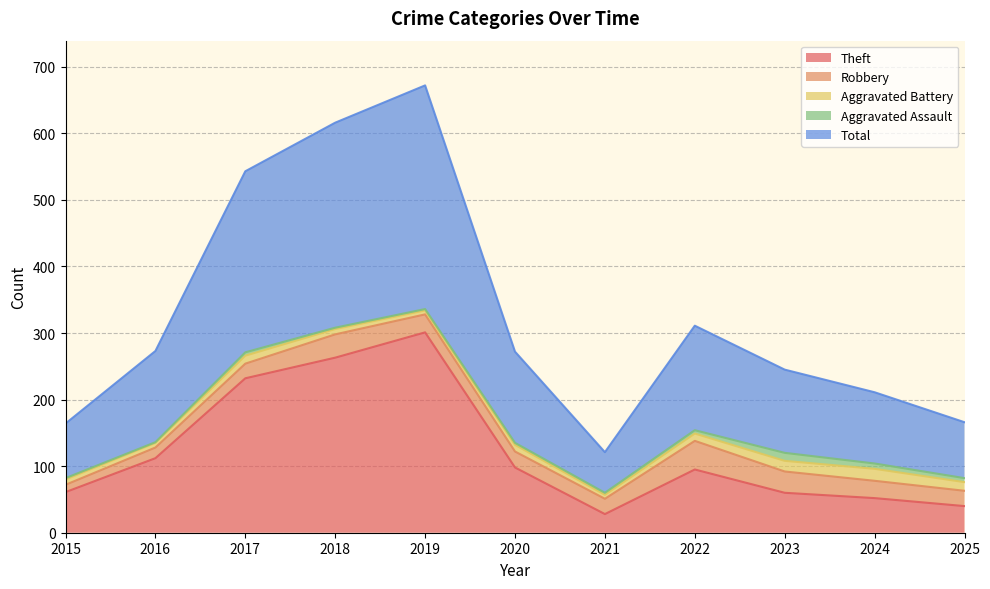

Read the Theft value at 2016, to the nearest 5.

110